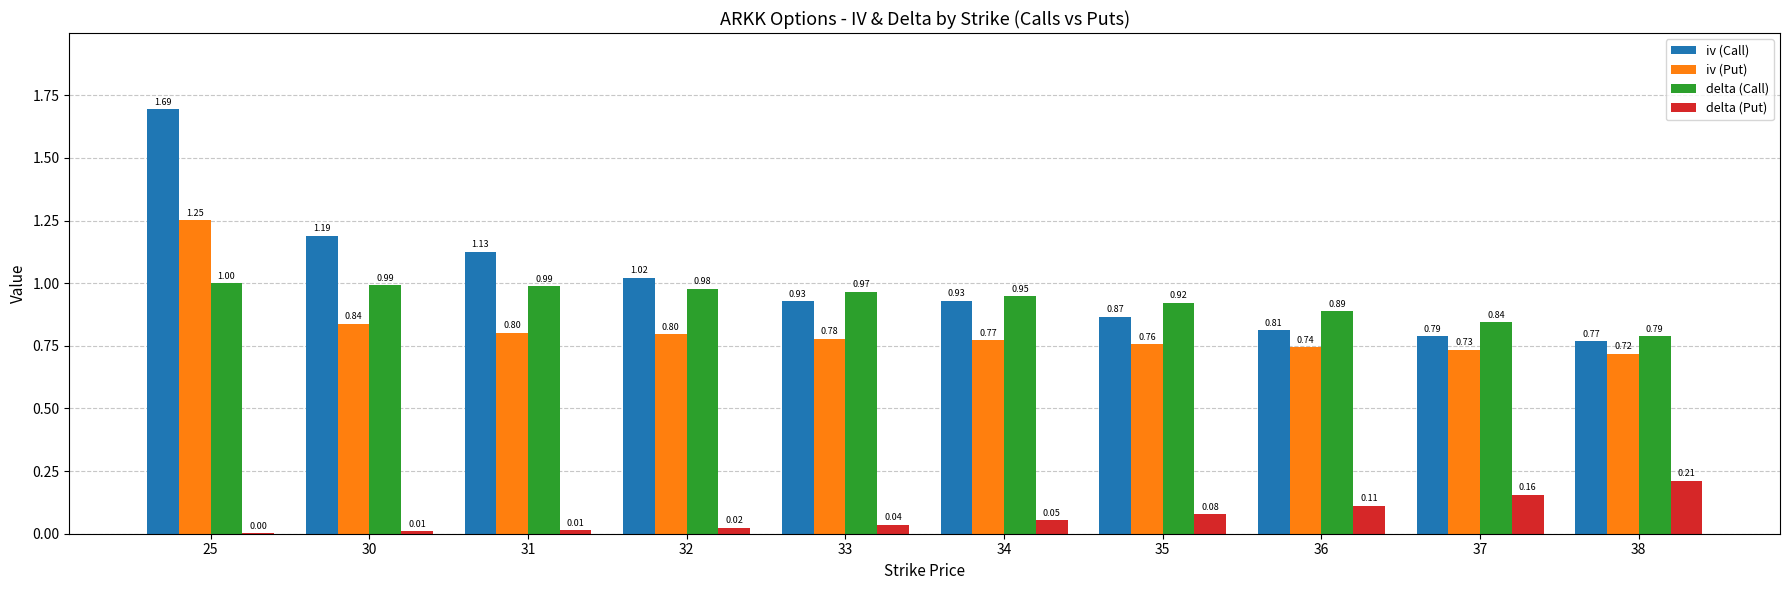

Which category has the highest value across all series?

25